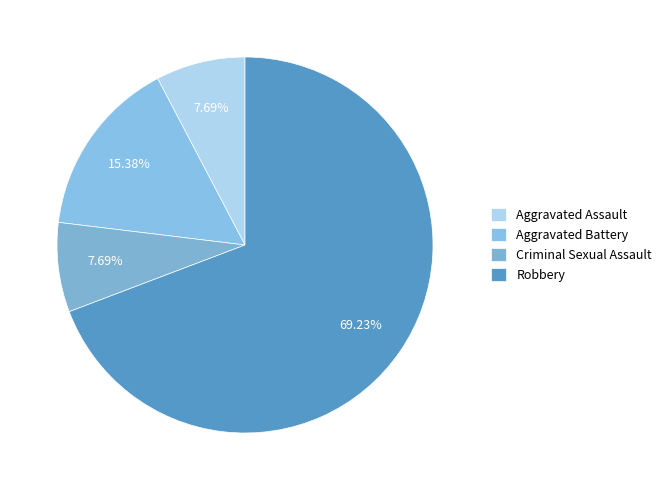

Does Robbery account for over 50% of the chart?

Yes